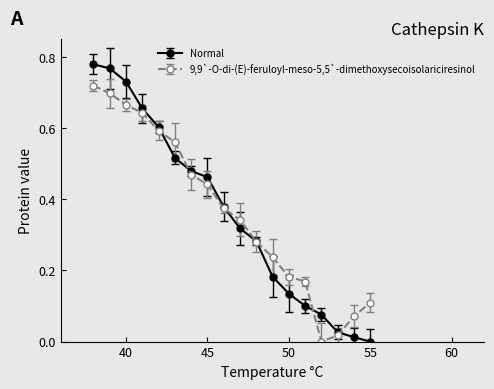

Which series has the largest range (max minus min)?

Normal